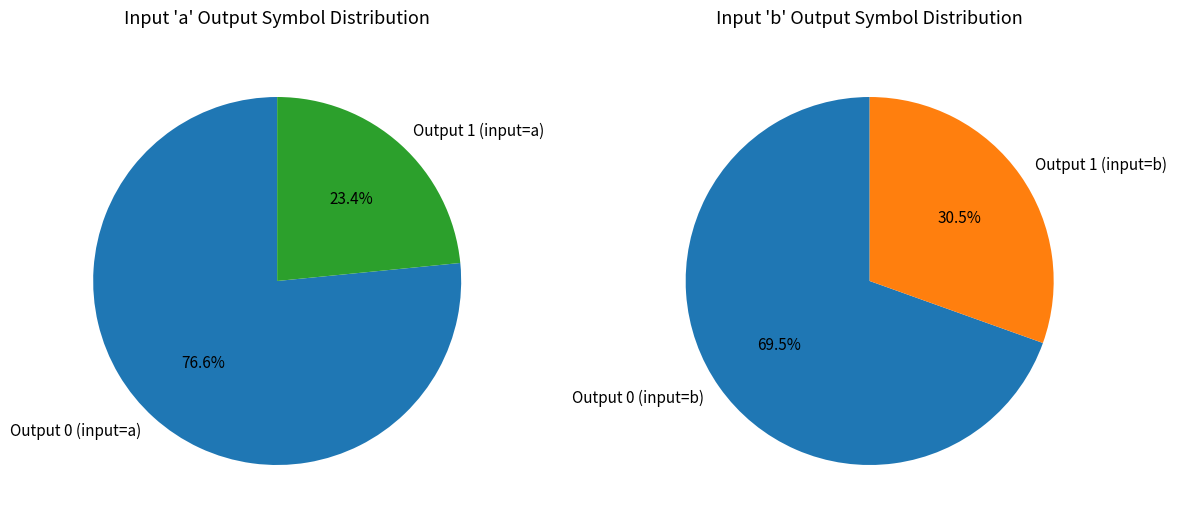

To the nearest percent, what is the difference between the Output 0 and Output 1 slice percentages?

39%